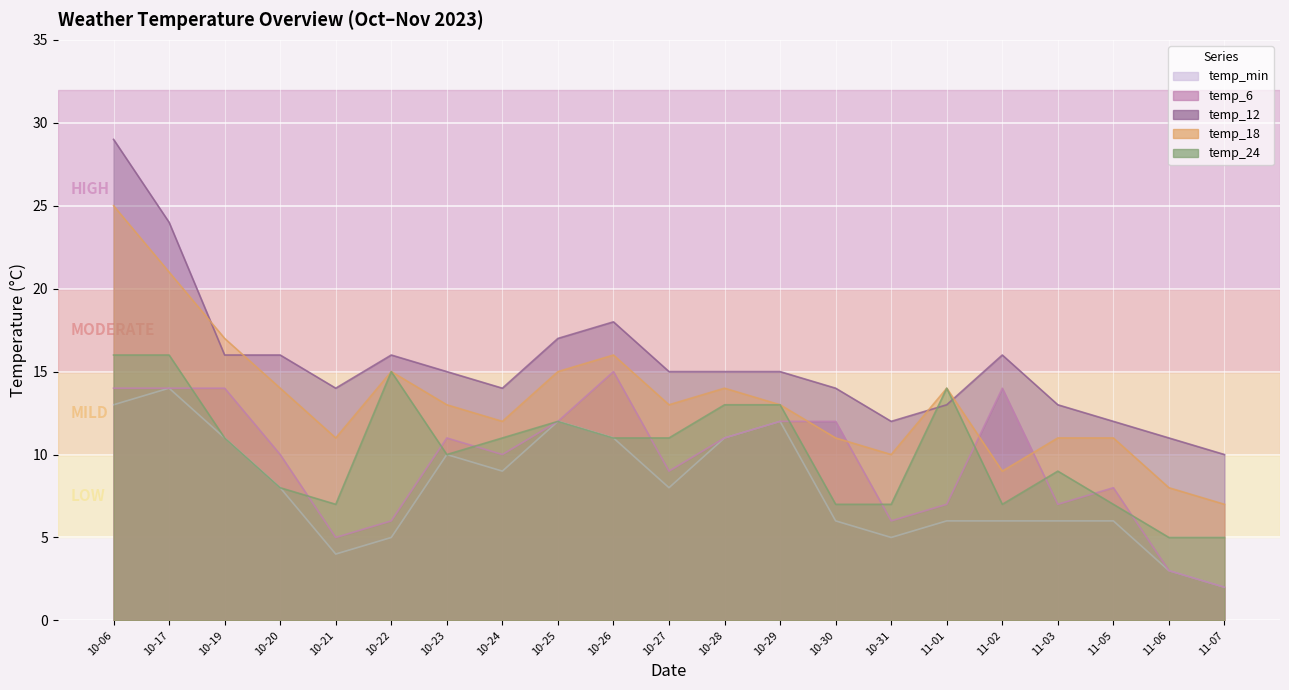

List the labels in order of temp_min value, largest first.

10-17, 10-06, 10-25, 10-29, 10-19, 10-26, 10-28, 10-23, 10-24, 10-20, 10-27, 10-30, 11-01, 11-02, 11-03, 11-05, 10-22, 10-31, 10-21, 11-06, 11-07